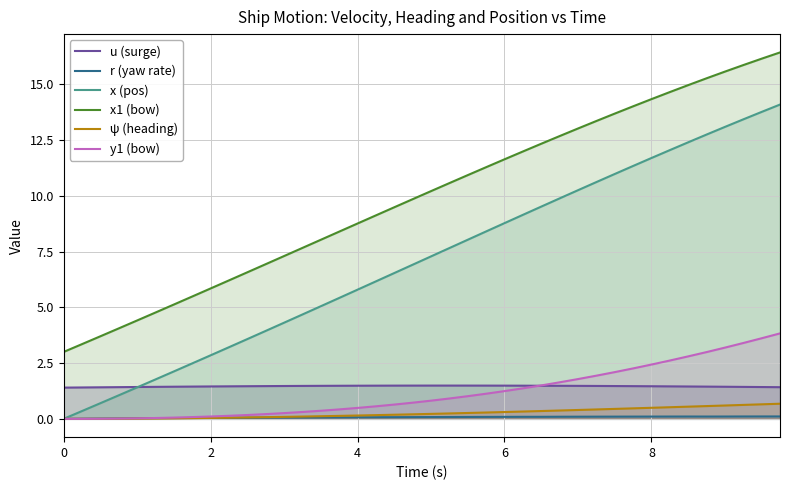

Which series has the widest spread of values?

x (pos)